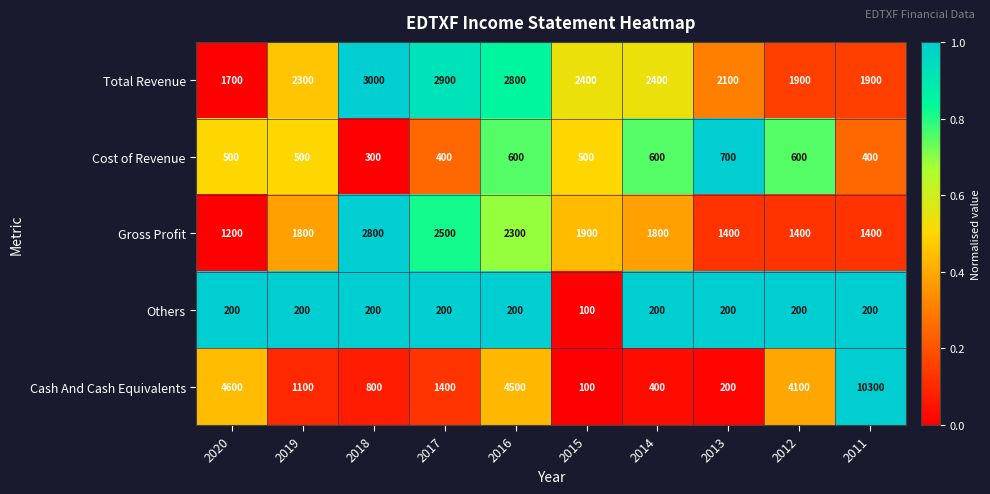

Rank the series at 2014 from lowest to highest value.

Others, Cash And Cash Equivalents, Cost of Revenue, Gross Profit, Total Revenue